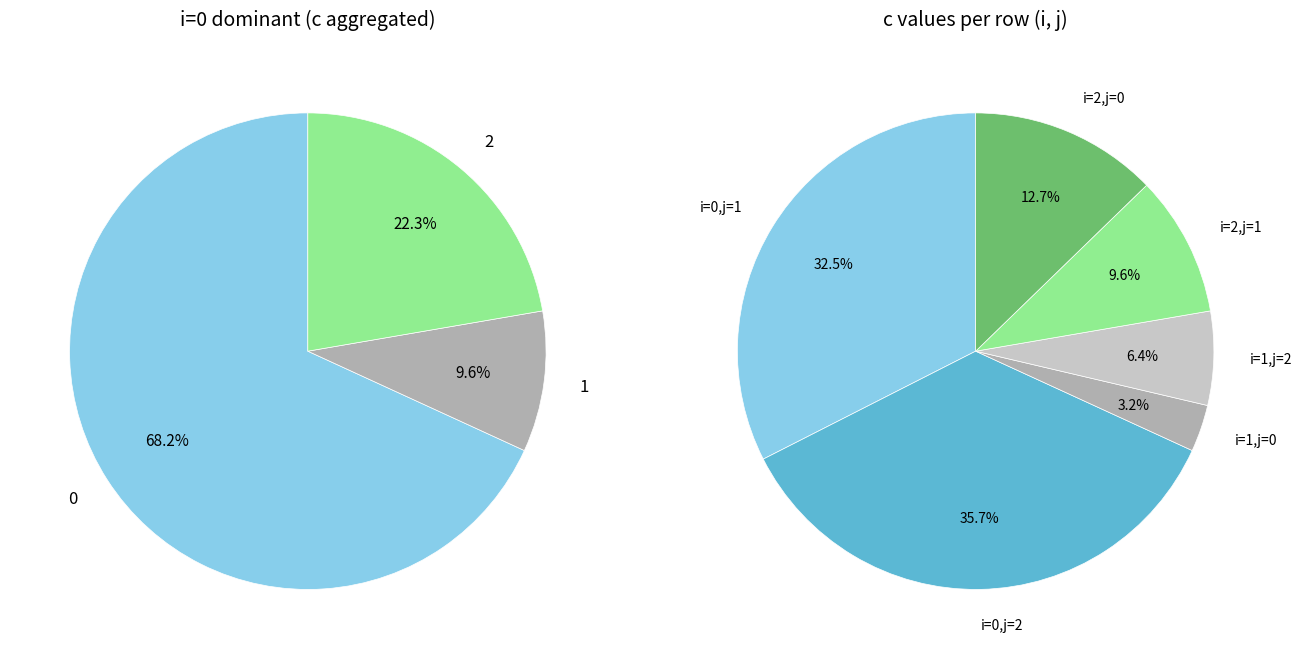

Does any single category account for the majority?

No